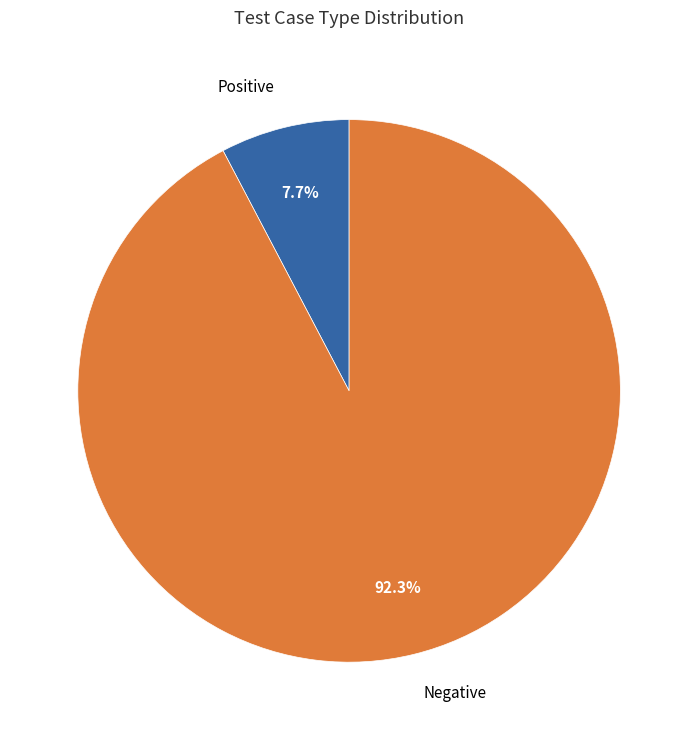

To the nearest percent, what portion does Negative represent?

92%